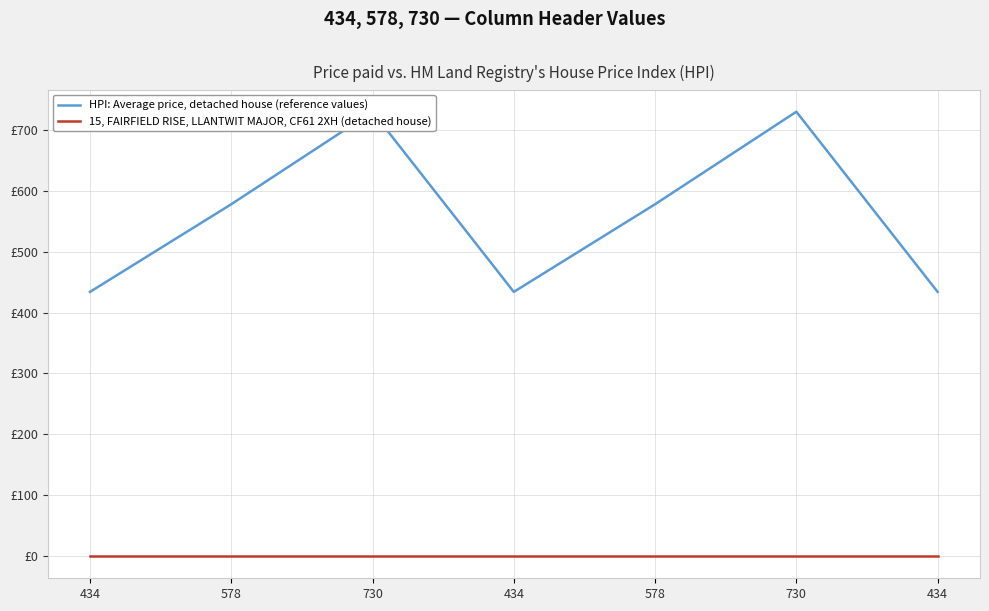

Reading left to right, transcribe all the data shown in this chart.

HPI: Average price, detached house (reference values): 434	578	730	434	578	730	434
15, FAIRFIELD RISE, LLANTWIT MAJOR, CF61 2XH (detached house): 0	0	0	0	0	0	0